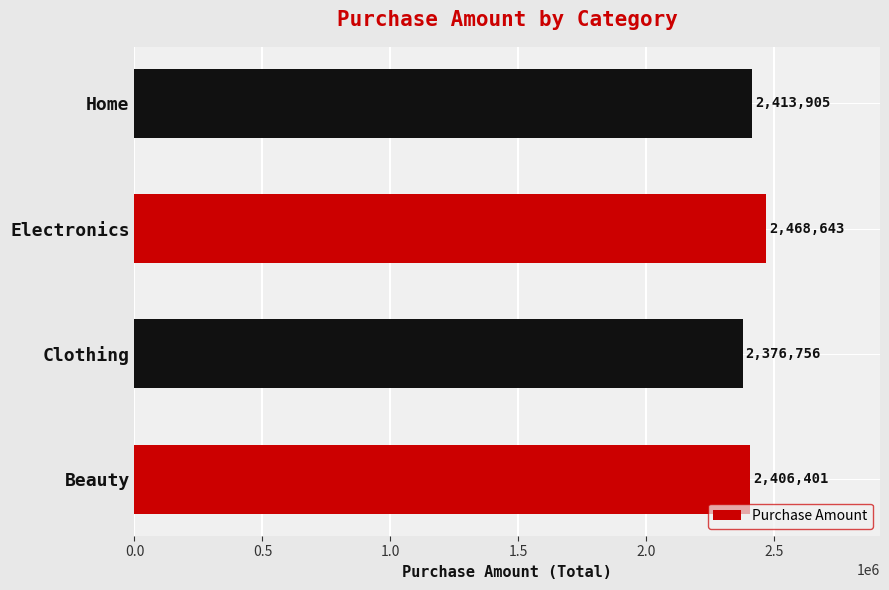

Is it true that the value at Home is 2413904.9?

True